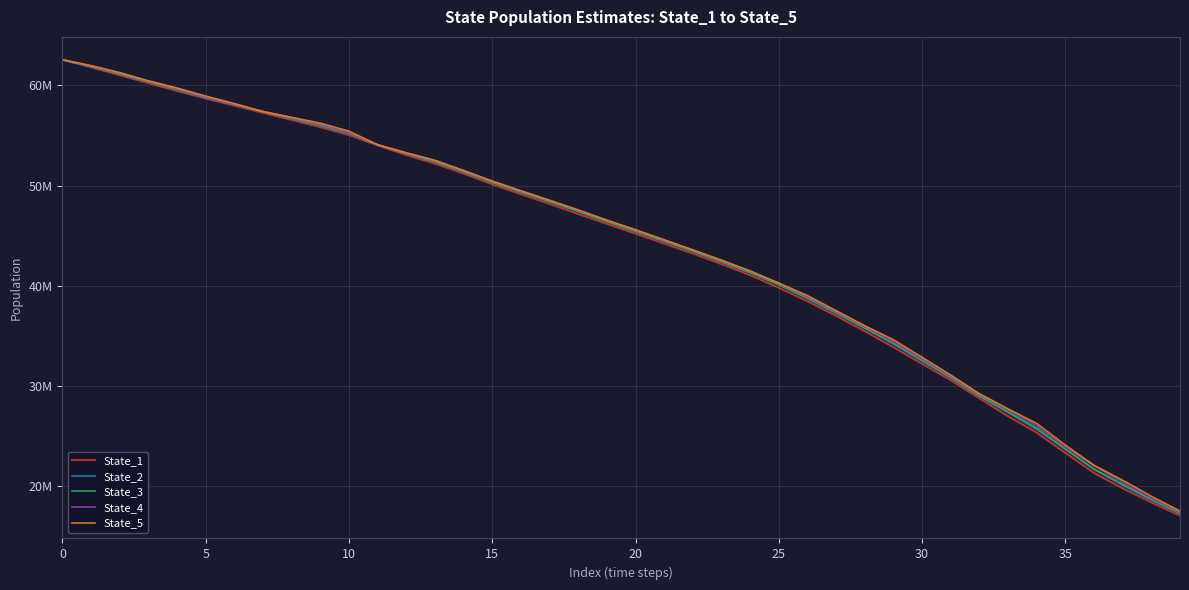

Does the chart display data point markers on the line(s)?

No